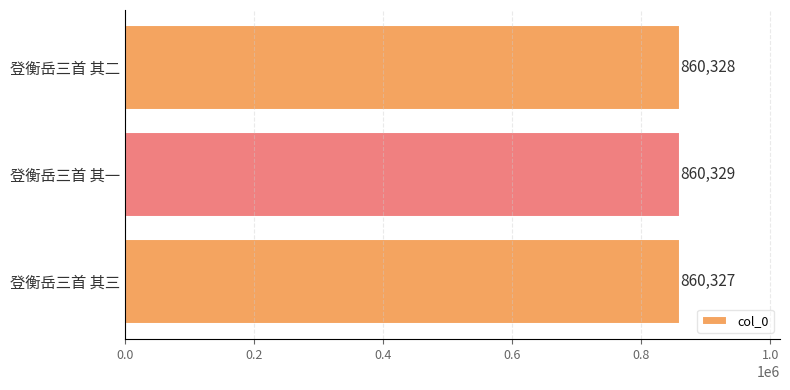

Reading bottom to top, list all the values displayed in this chart.

登衡岳三首 其三=860327	登衡岳三首 其一=860329	登衡岳三首 其二=860328